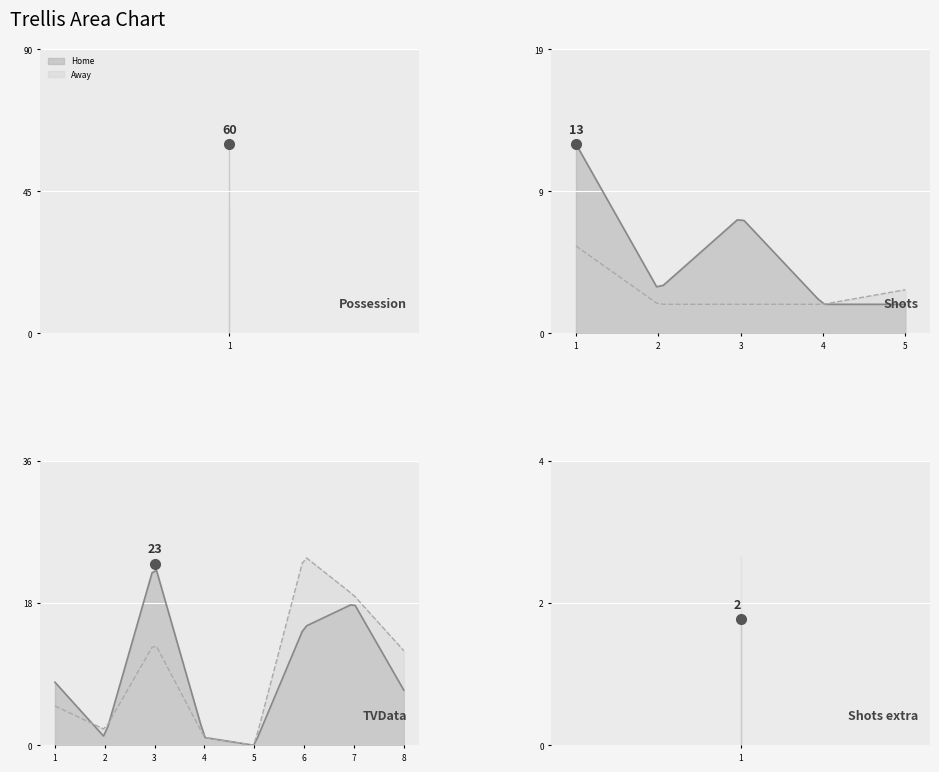

Which series has the largest range (max minus min)?

Home